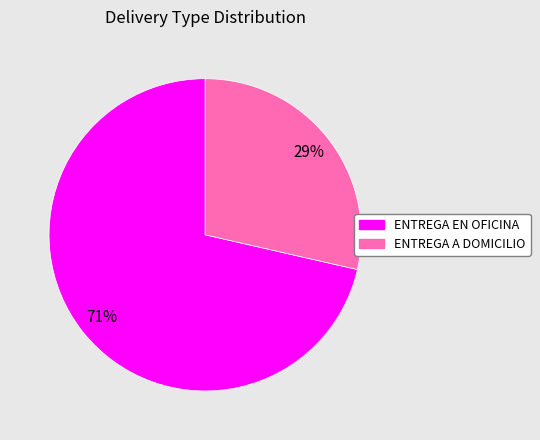

The ENTREGA A DOMICILIO slice represents 23% of the pie. True or false?

False